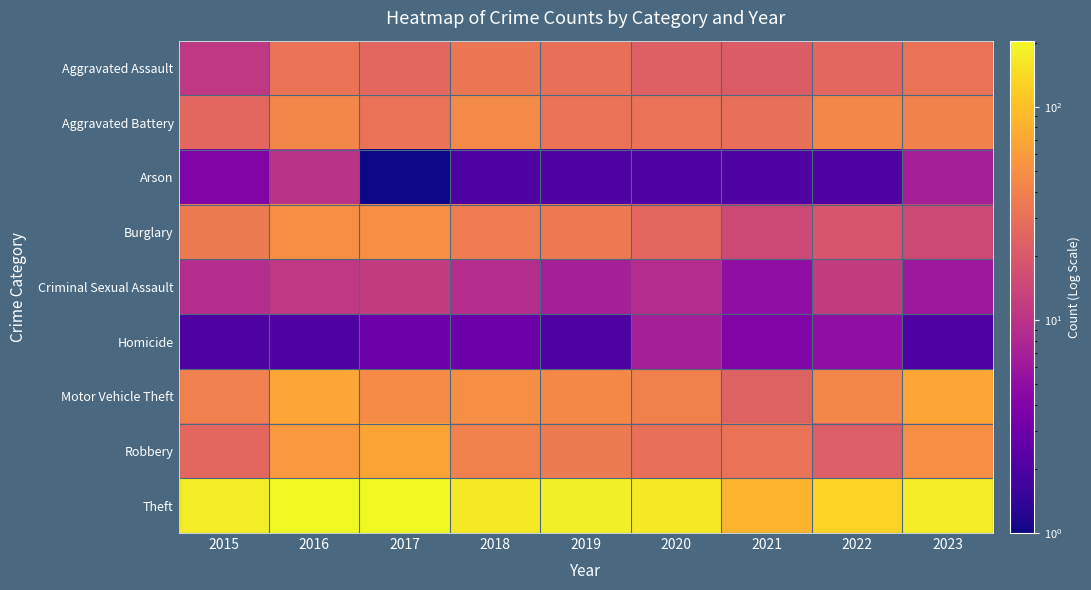

Rank the series at 2017 from lowest to highest value.

Arson, Homicide, Criminal Sexual Assault, Aggravated Assault, Aggravated Battery, Motor Vehicle Theft, Burglary, Robbery, Theft